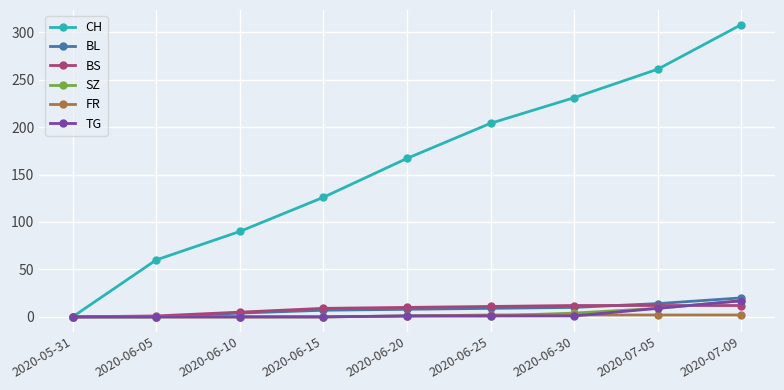

The FR series shows 2 at 2020-07-05. True or false?

True